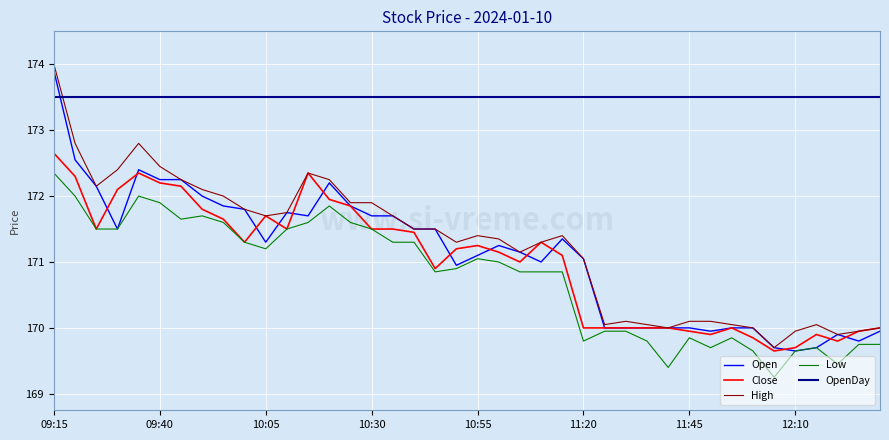

True or false: OpenDay and Low intersect in this chart.

False